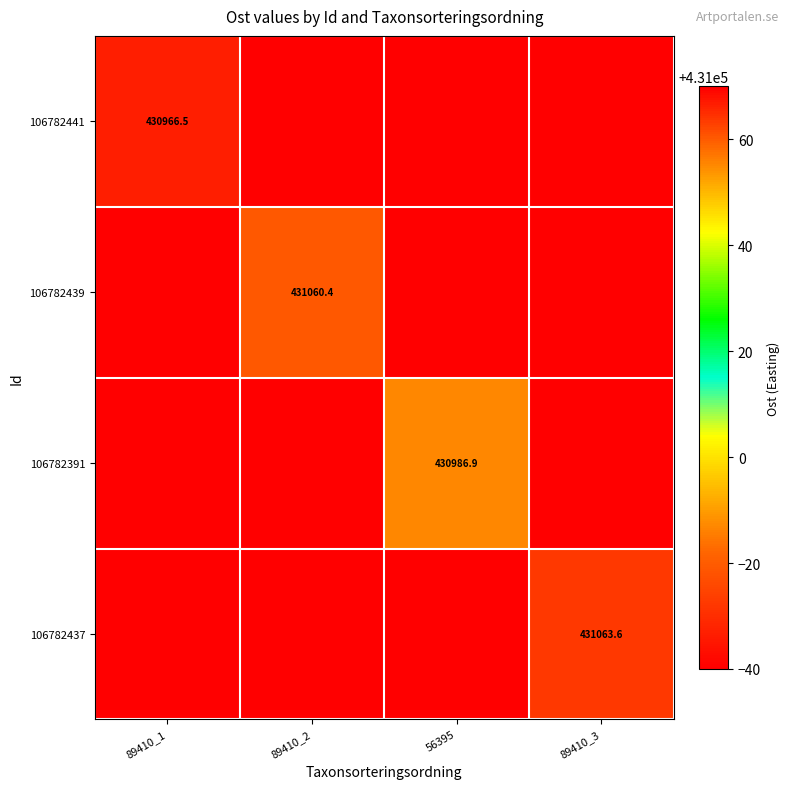

Is it true that 106782437 equals 624128.7 at 89410_3?

False